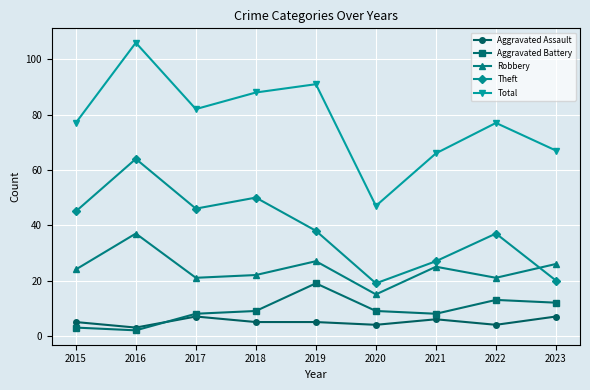

What is the maximum value for Total?

106